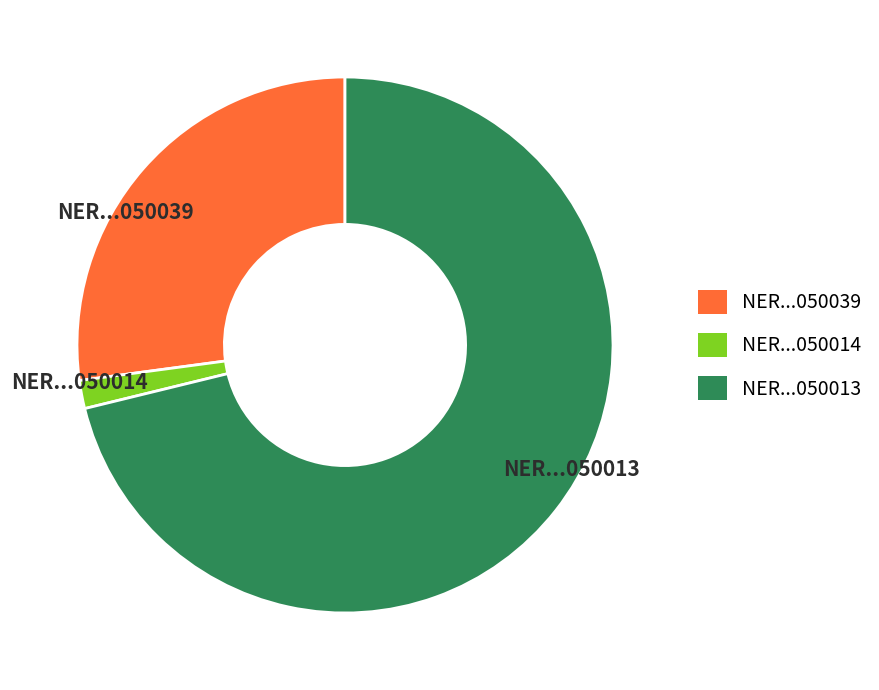

Rank the categories by value from highest to lowest.

NER...050013, NER...050039, NER...050014